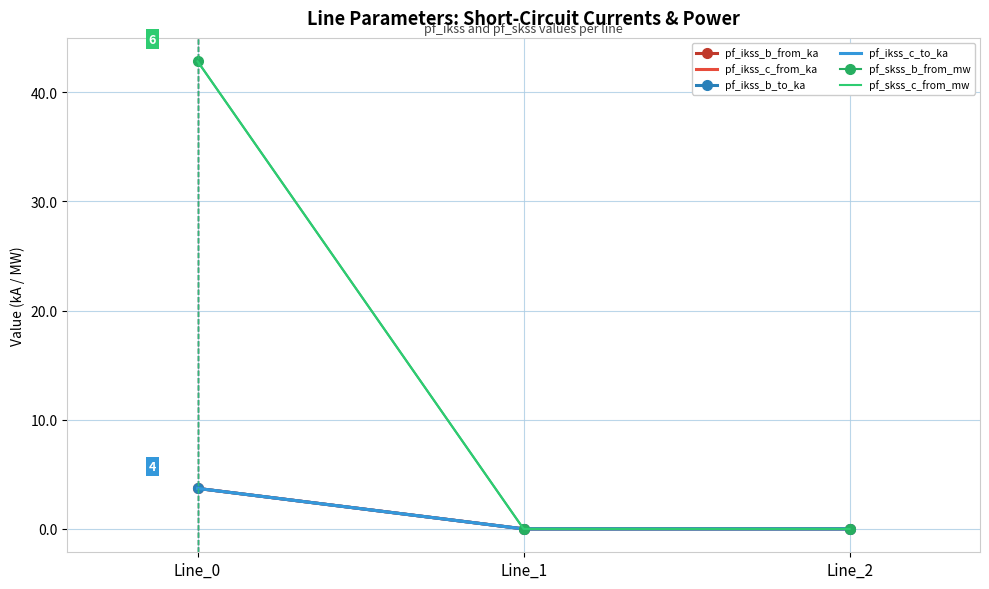

The pf_ikss_c_to_ka series shows 0.0 at Line_1. True or false?

True